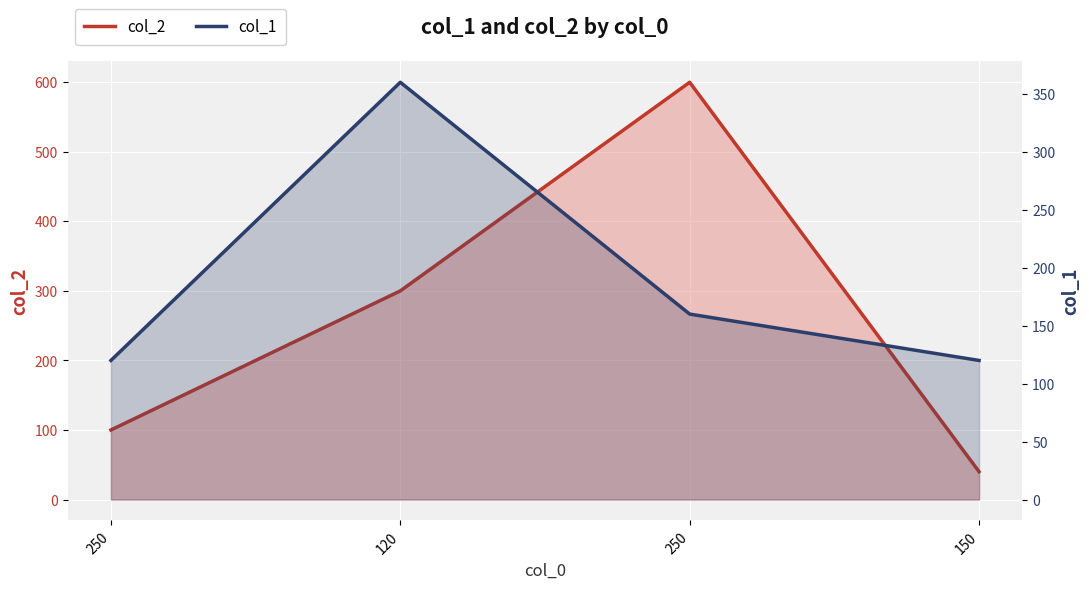

Between 250 and 150, which is larger?

250